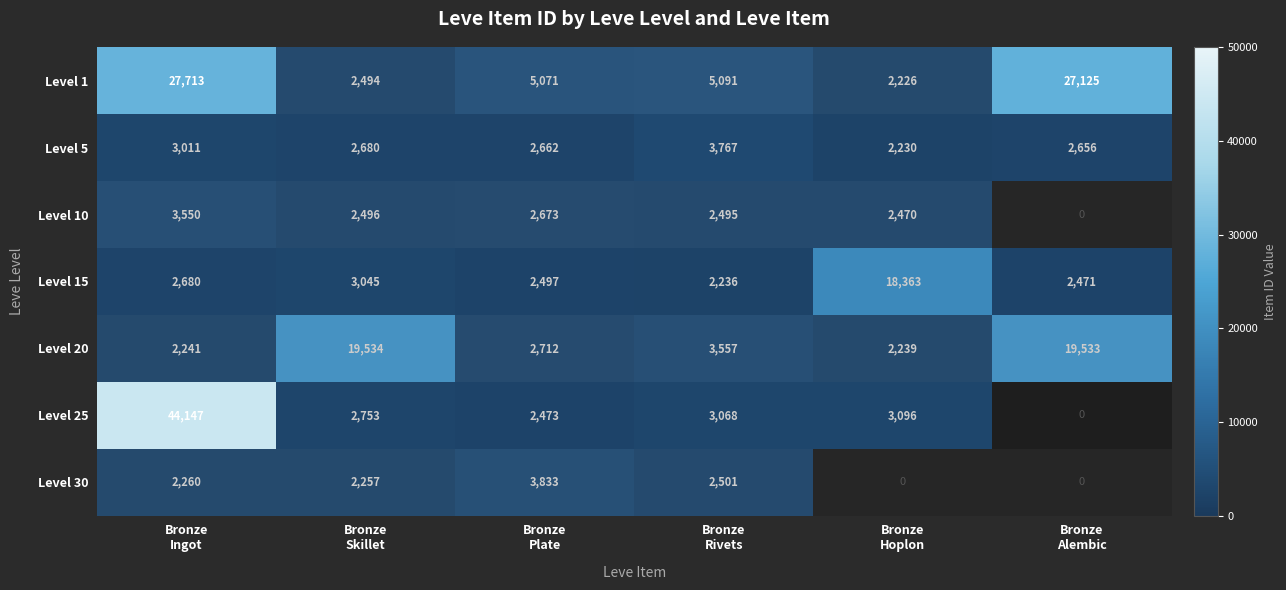

What is the average value of the Level 15 series?

5215